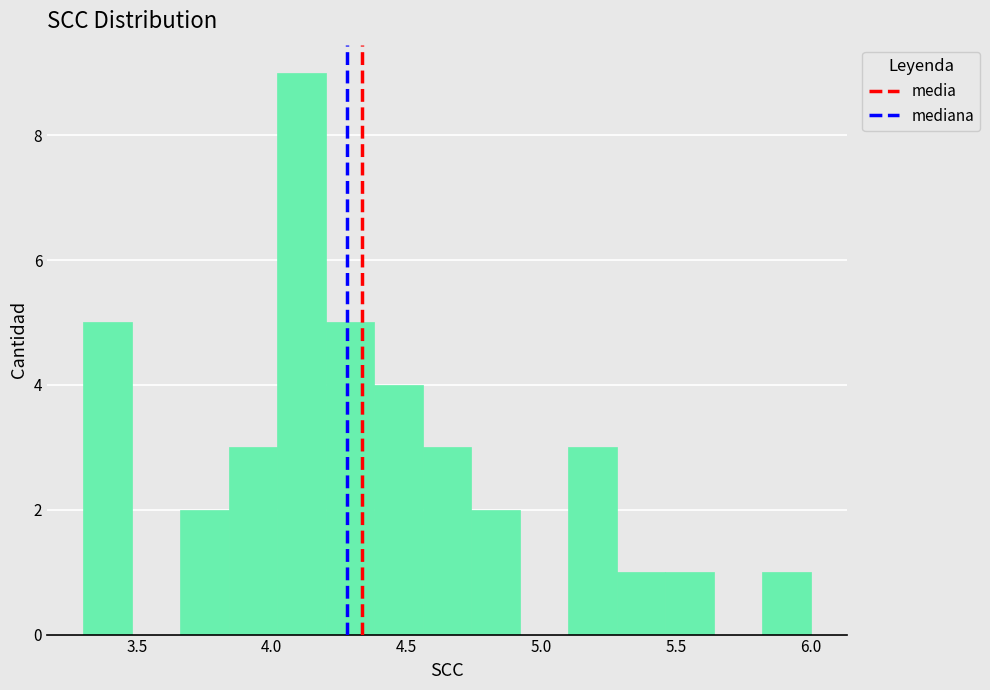

Around what value on the x-axis is the tallest bar? Give the approximate position of its centre, as read against the axis.

4.10